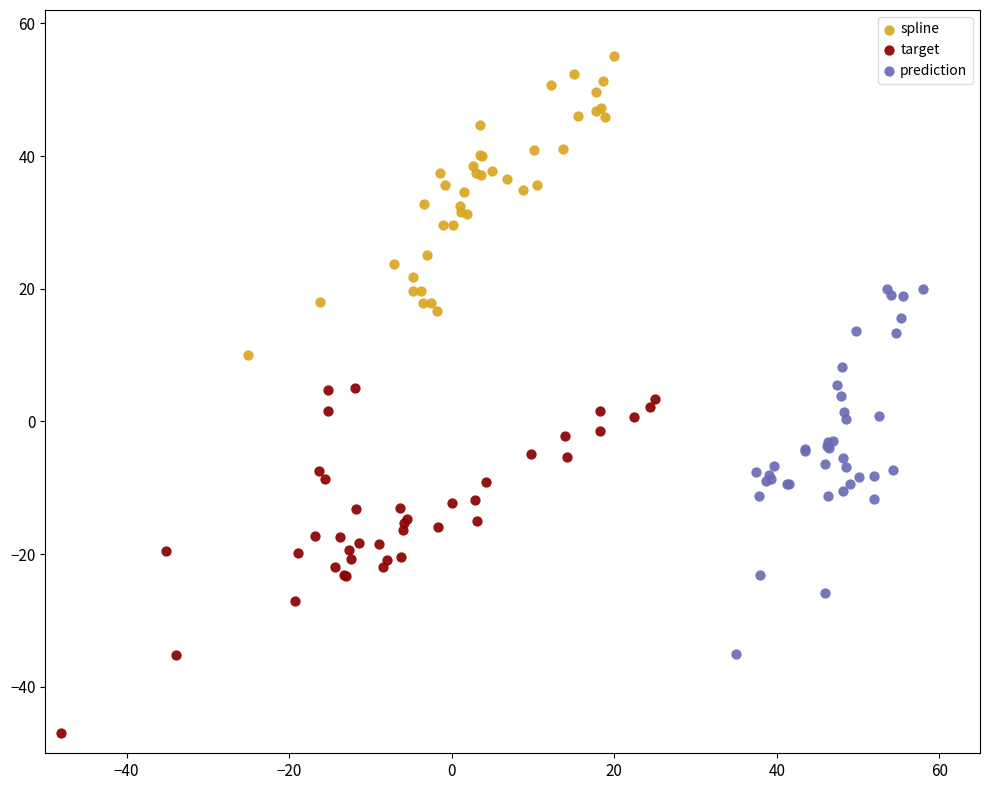

Which series has the widest spread of Y values?

prediction